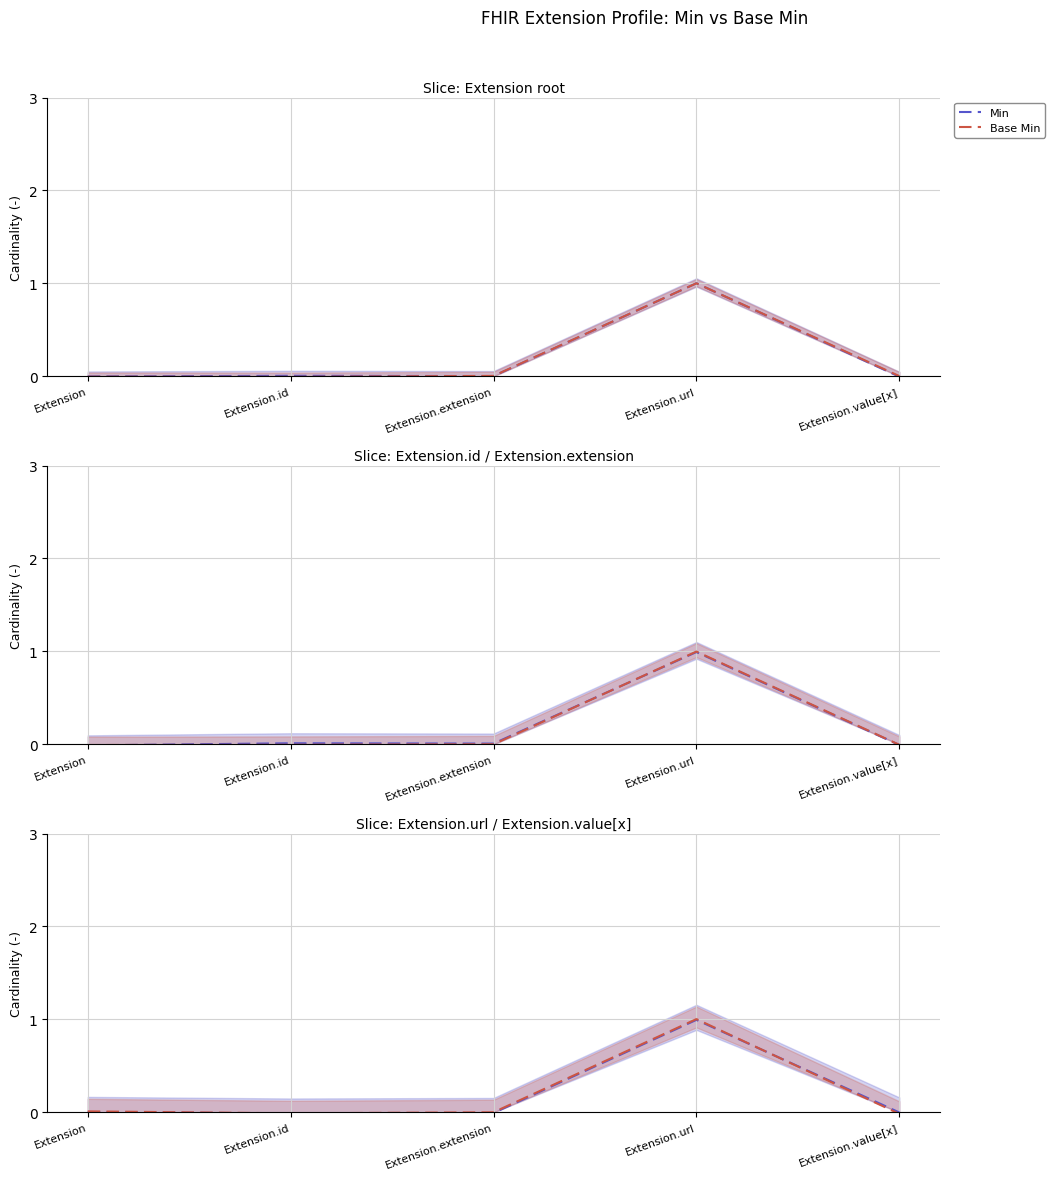

What is the label of the 1st point from the right?

Extension.value[x]